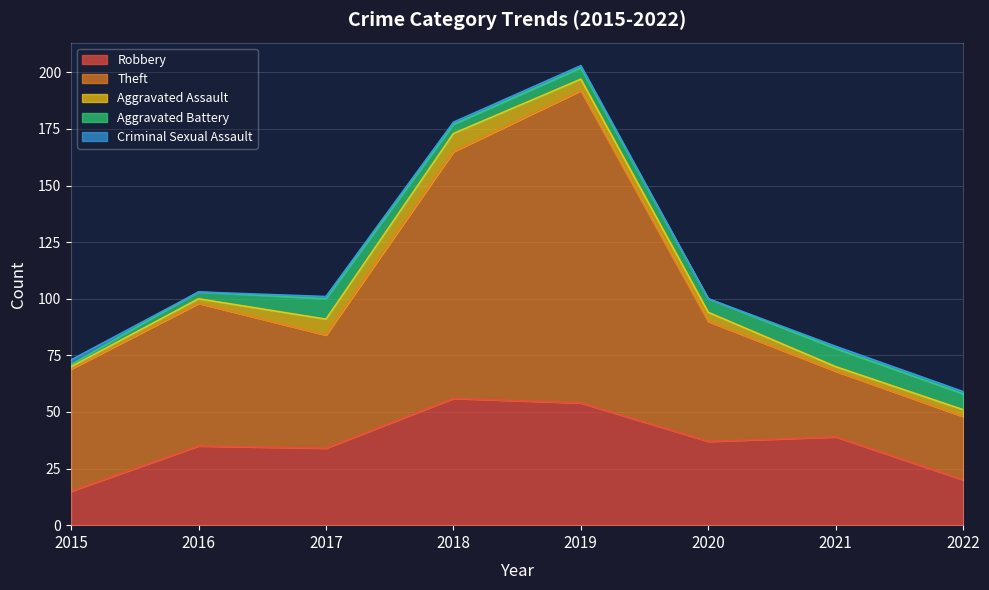

The value of Aggravated Assault at 2019 is 5. True or false?

True